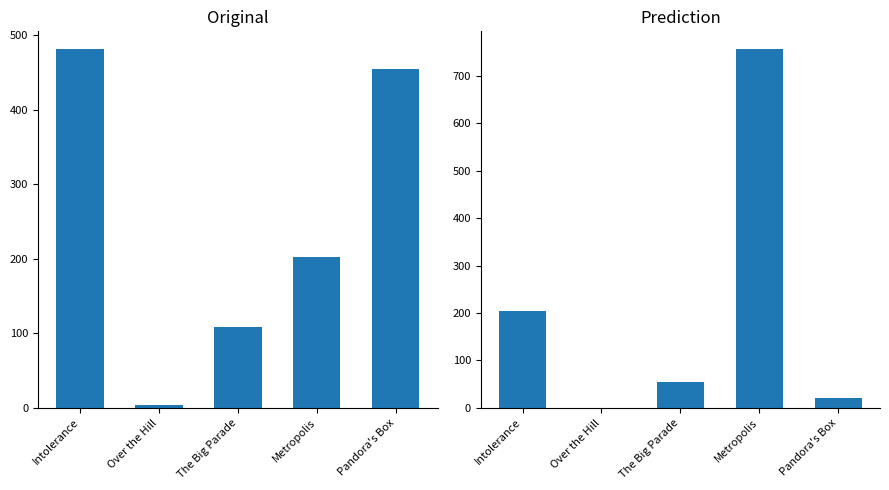

Rank the categories by Facebook Likes - Director value from highest to lowest.

Metropolis, Intolerance, The Big Parade, Pandora's Box, Over the Hill